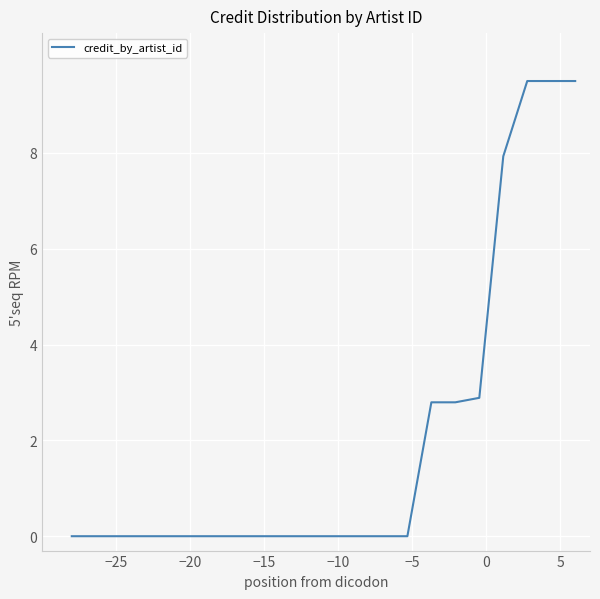

What is the difference between the maximum and second lowest values?

9.5